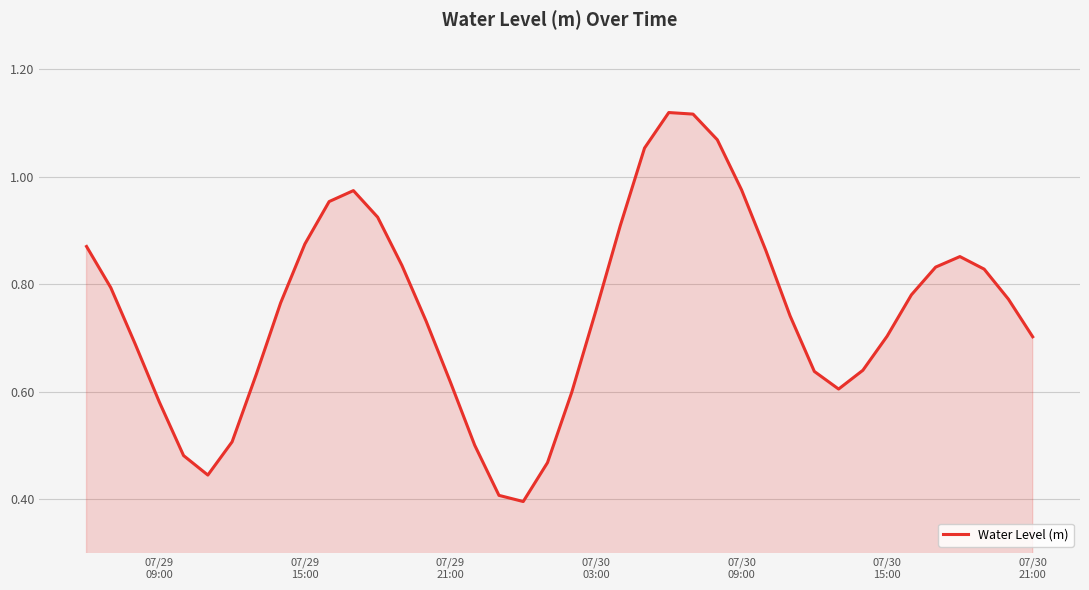

Does the chart have visible grid lines?

Yes